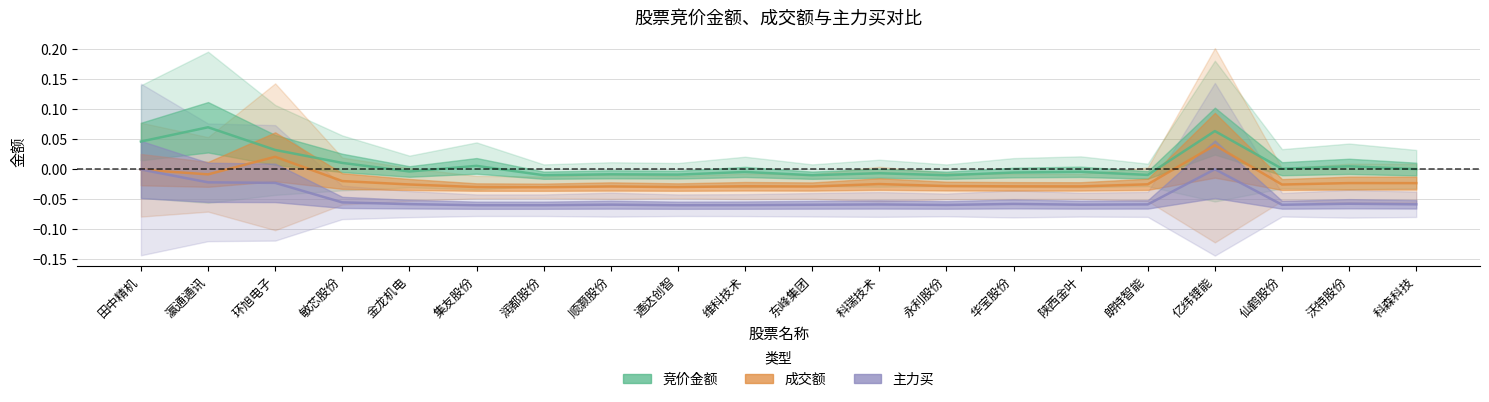

List the series in order of their overall mean, lowest first.

主力买, 成交额, 竞价金额